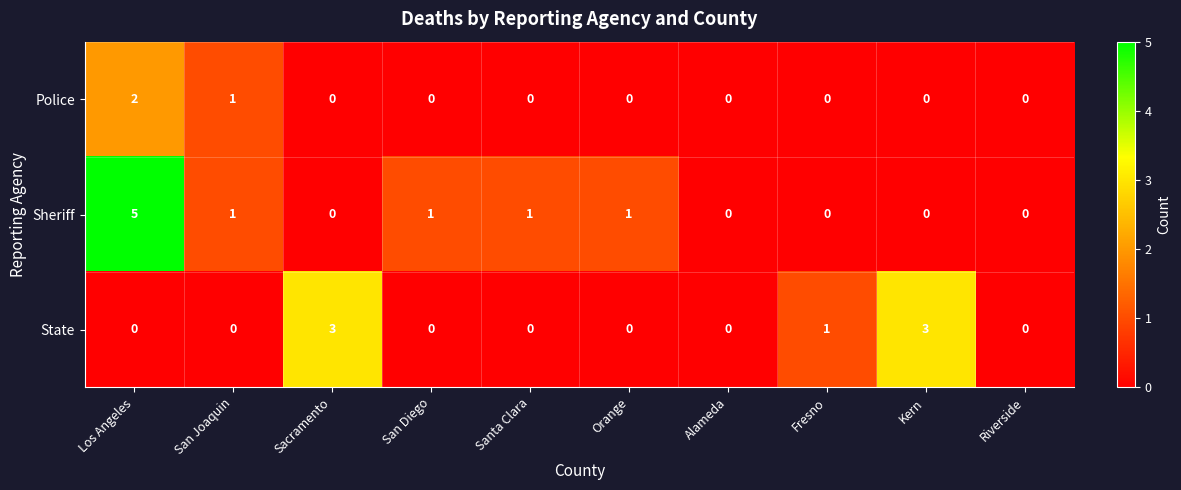

Which label corresponds to the largest value in the chart?

Los Angeles